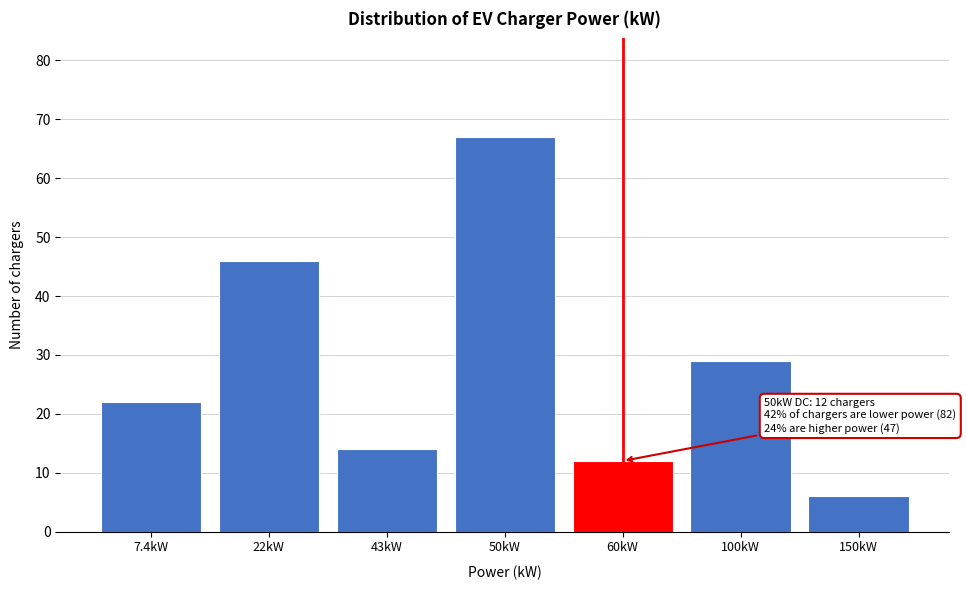

Reading left to right, list all the values displayed in this chart.

22	46	14	67	12	29	6